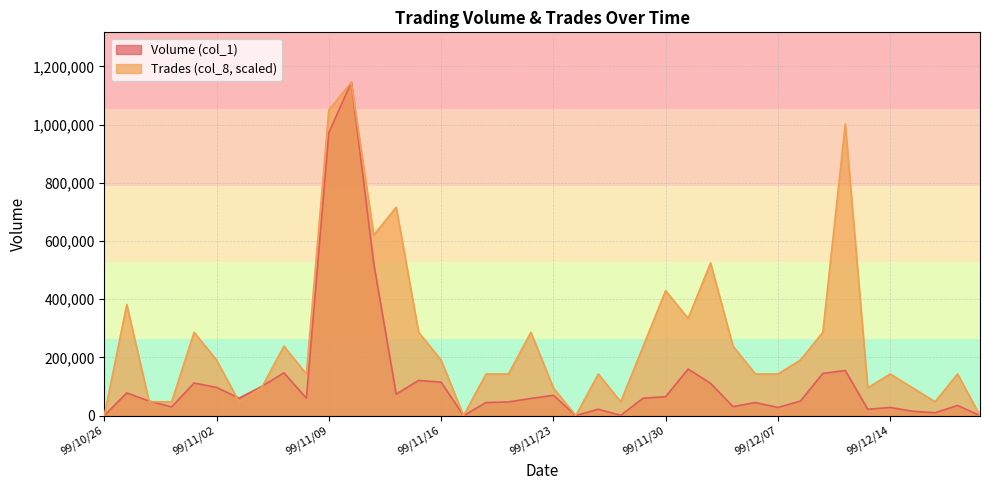

Does the chart have visible grid lines?

Yes